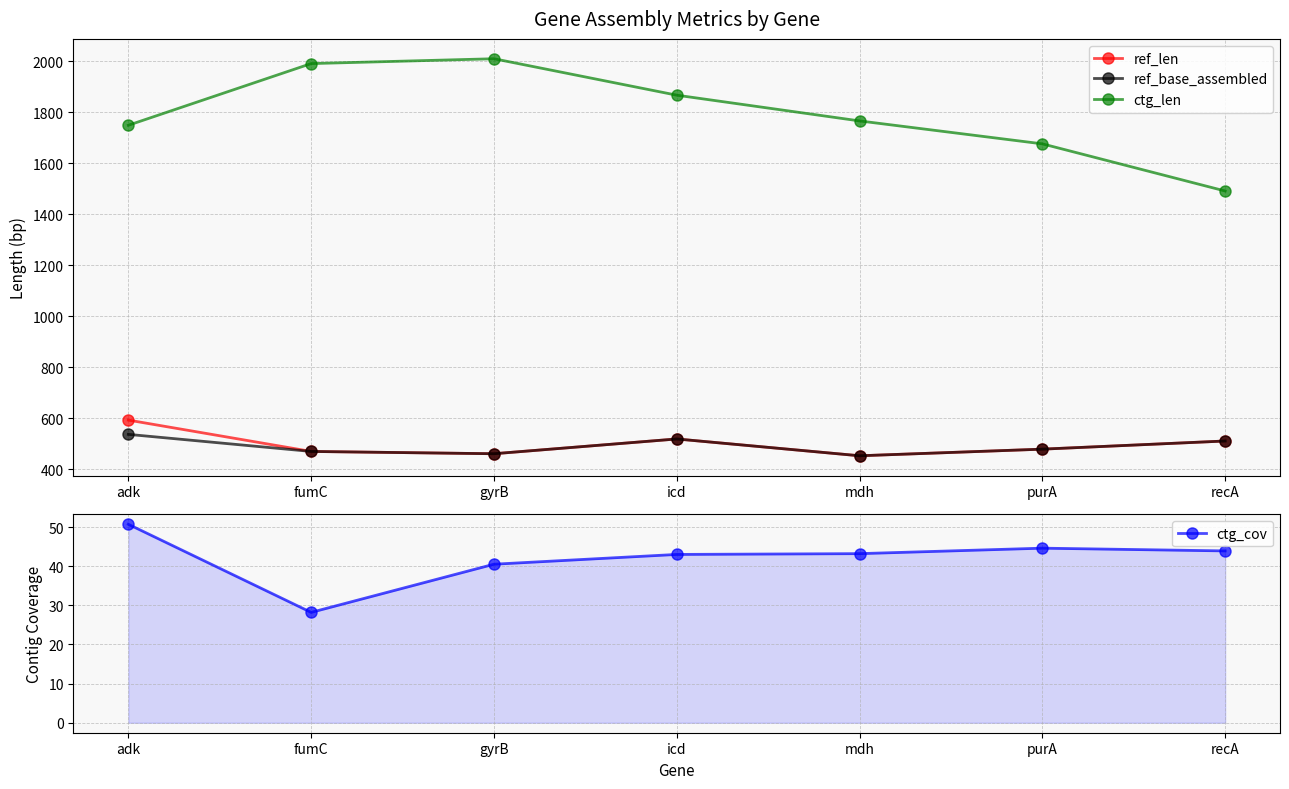

Reading right to left, list all the values displayed in this chart.

ref_len: 510.0	478.0	452.0	518.0	460.0	469.0	592.0
ref_base_assembled: 510.0	478.0	452.0	518.0	460.0	469.0	536.0
ctg_len: 1491.0	1676.0	1766.0	1867.0	2010.0	1991.0	1749.0
ctg_cov: 43.9	44.6	43.2	43.0	40.5	28.2	50.7